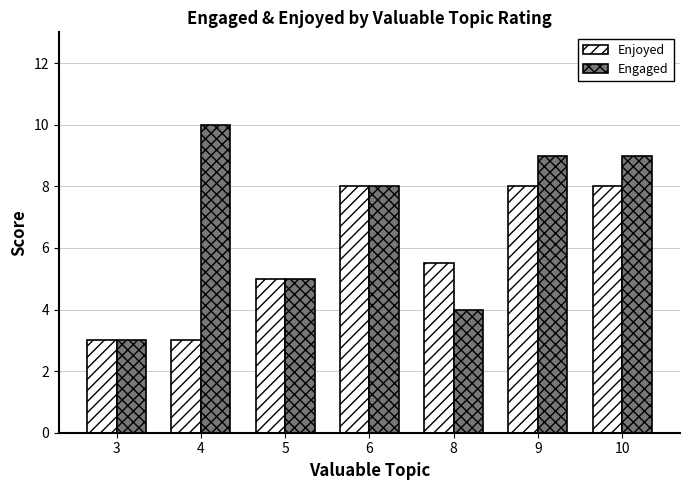

Which series changed the most between 5 and 9?

Engaged